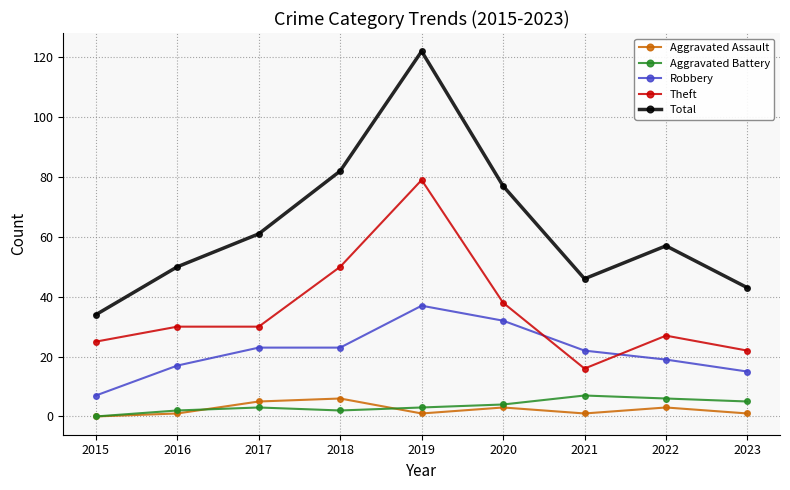

True or false: Theft and Aggravated Battery intersect in this chart.

False